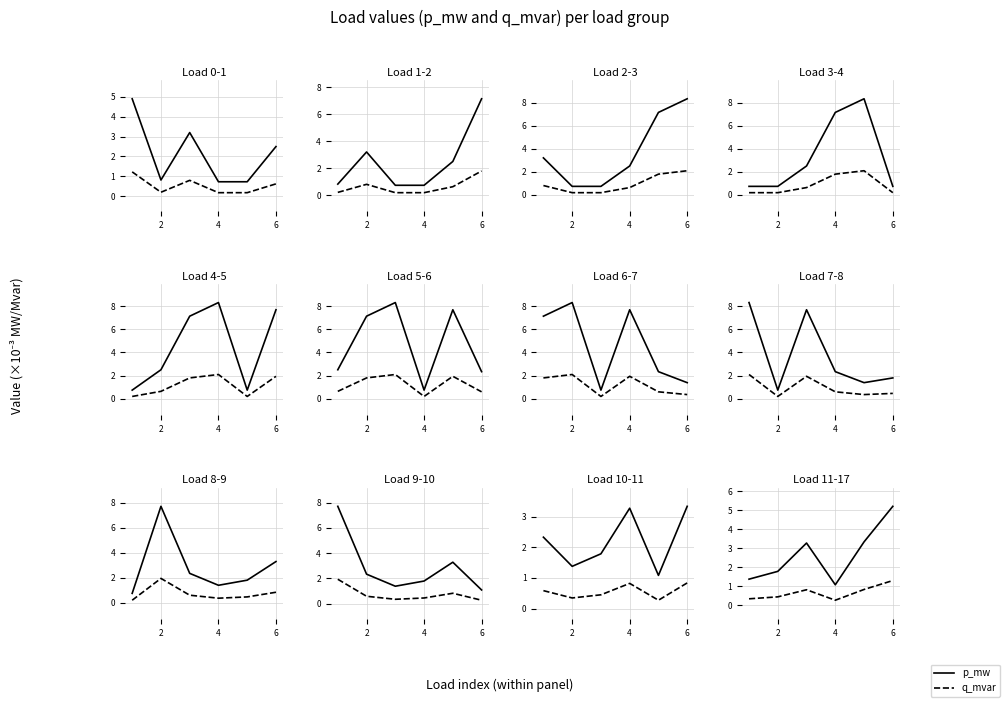

True or false: p_mw and q_mvar cross at least once.

False